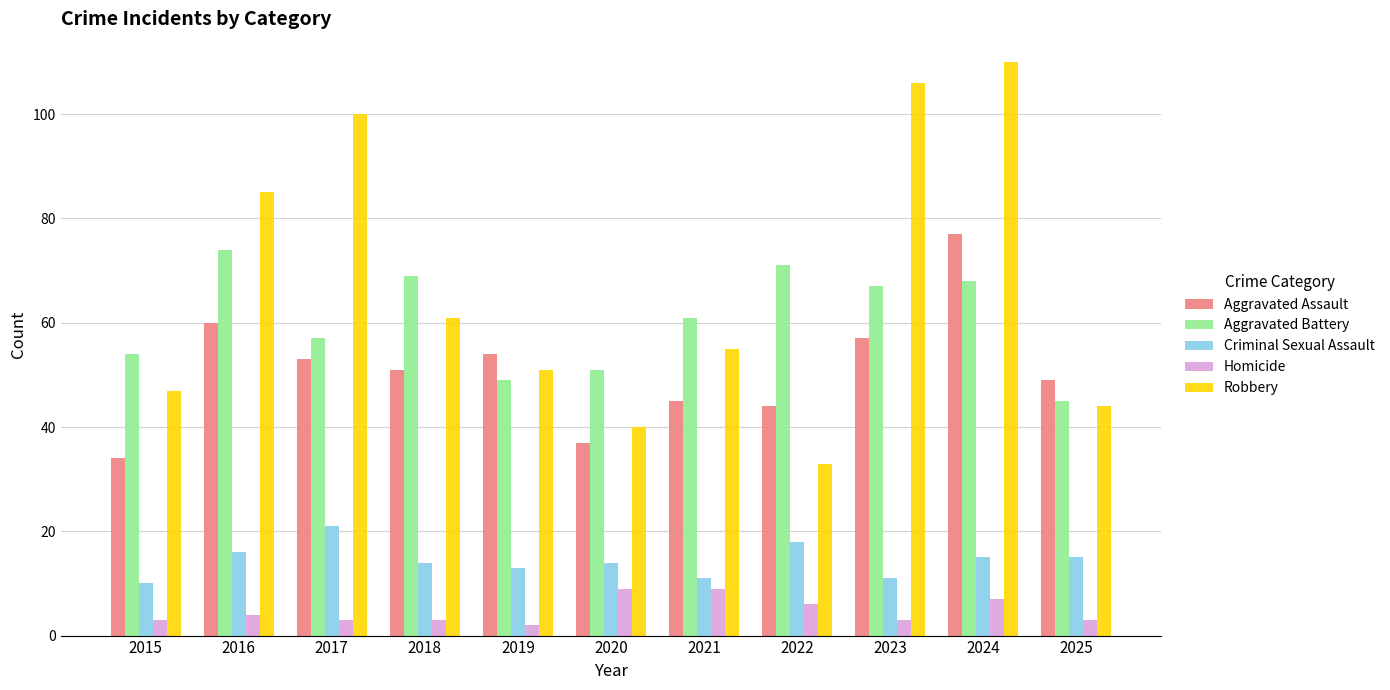

Which series has the largest range (max minus min)?

Robbery